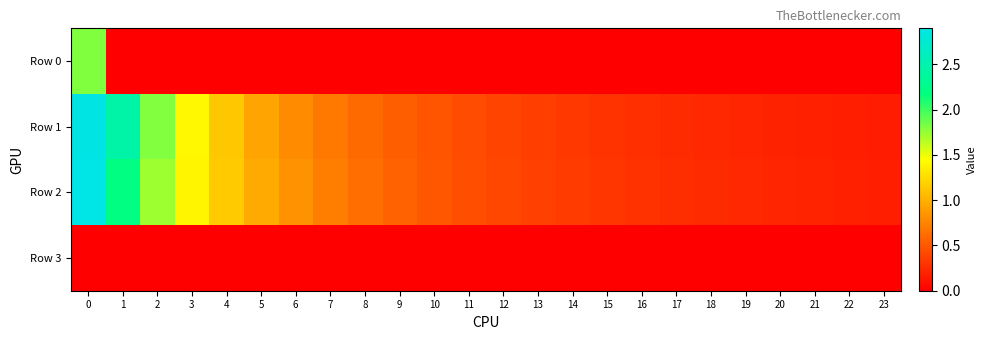

Reading left to right, extract all data points from this chart.

Row 0: 0=1.8	1=0.0	2=0.0	3=0.0	4=0.0	5=0.0	6=0.0	7=0.0	8=0.0	9=0.0	10=0.0	11=0.0	12=0.0	13=0.0	14=0.0	15=0.0	16=0.0	17=0.0	18=0.0	19=0.0	20=0.0	21=0.0	22=0.0	23=0.0
Row 1: 0=2.9	1=2.5	2=1.8	3=1.4	4=1.1	5=0.9	6=0.8	7=0.7	8=0.6	9=0.5	10=0.5	11=0.4	12=0.4	13=0.4	14=0.3	15=0.3	16=0.3	17=0.3	18=0.2	19=0.2	20=0.2	21=0.2	22=0.2	23=0.2
Row 2: 0=2.9	1=2.2	2=1.7	3=1.4	4=1.2	5=1.0	6=0.8	7=0.7	8=0.6	9=0.6	10=0.5	11=0.5	12=0.4	13=0.4	14=0.3	15=0.3	16=0.3	17=0.3	18=0.2	19=0.2	20=0.2	21=0.2	22=0.2	23=0.2
Row 3: 0=0.0	1=0.0	2=0.0	3=0.0	4=0.0	5=0.0	6=0.0	7=0.0	8=0.0	9=0.0	10=0.0	11=0.0	12=0.0	13=0.0	14=0.0	15=0.0	16=0.0	17=0.0	18=0.0	19=0.0	20=0.0	21=0.0	22=0.0	23=0.0